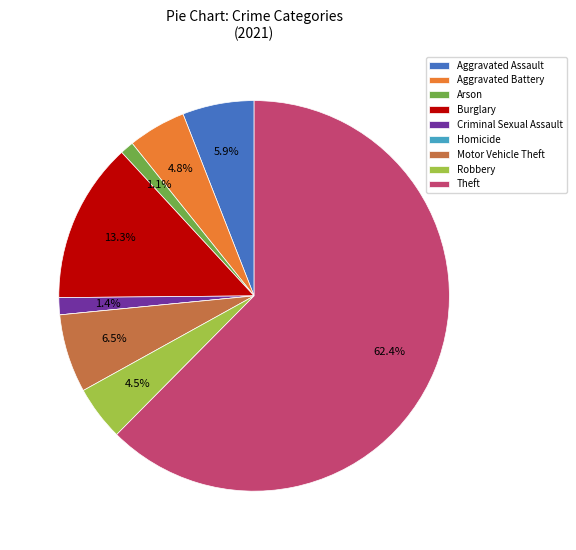

Approximately how many times larger is the value at Aggravated Assault compared to Burglary?

0.4